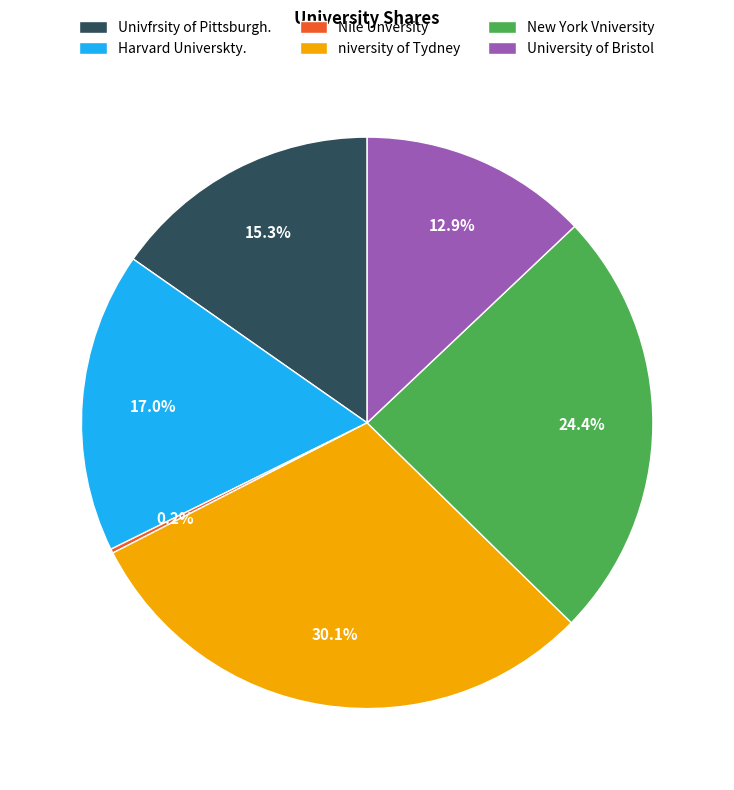

Which category has the biggest portion of the pie?

niversity of Tydney